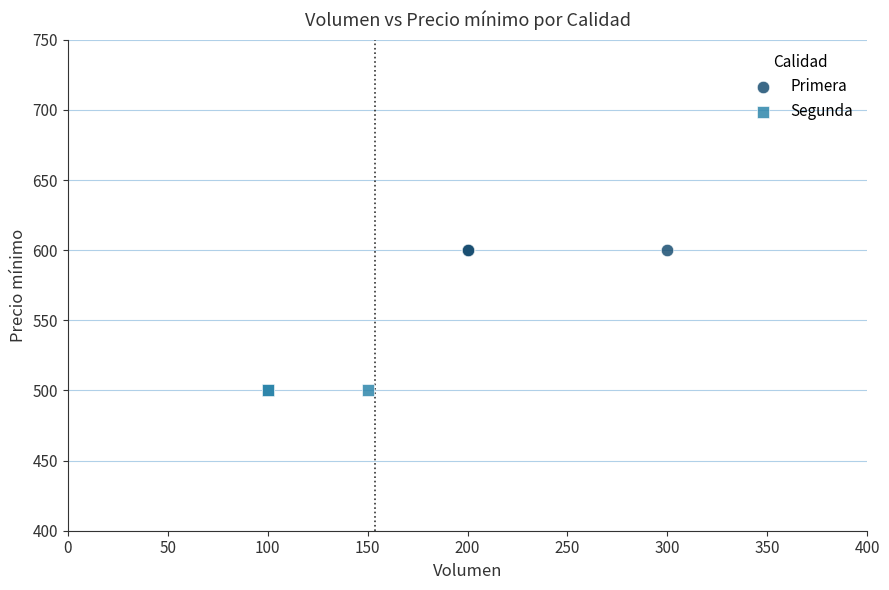

Which series reaches the minimum Y coordinate?

Segunda